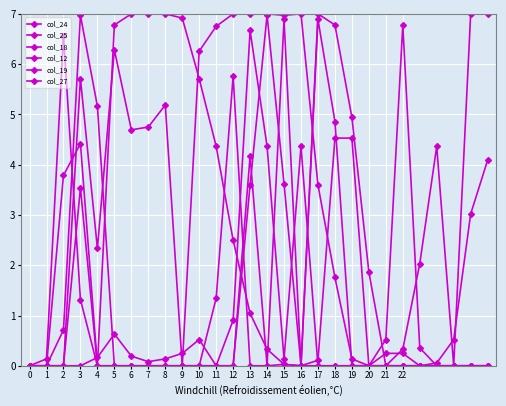

Reading left to right, list all the values displayed in this chart.

col_24: 0.0	0.0	0.0	0.0	0.2	0.6	0.2	0.1	0.1	0.2	0.5	0.0	0.0	4.2	0.0	6.9	0.0	7.0	6.8	4.9	1.9	0.0	0.0	0.0	0.0	0.0	0.0	0.0
col_25: 0.0	0.0	0.0	5.7	2.3	6.3	4.7	4.7	5.2	0.0	6.3	6.8	7.0	7.0	7.0	7.0	7.0	3.6	1.8	0.1	0.0	0.0	0.0	0.0	0.0	0.0	0.0	0.0
col_18: 0.0	0.0	0.0	3.5	0.0	0.0	0.0	0.0	0.0	0.0	0.0	0.0	0.9	6.7	4.4	0.1	4.4	0.0	0.0	0.0	0.0	0.2	0.2	0.0	0.1	0.5	3.0	4.1
col_12: 0.0	0.0	0.7	7.0	5.2	0.0	0.0	0.0	0.0	0.0	0.0	1.3	5.8	0.0	0.0	0.0	0.0	6.9	4.9	0.0	0.0	0.5	6.8	0.4	0.0	0.0	0.0	0.0
col_19: 0.0	0.0	3.8	4.4	0.0	0.0	0.0	0.0	0.0	0.0	0.0	0.0	0.0	3.6	7.0	3.6	0.0	0.1	4.5	4.5	0.0	0.0	0.3	2.0	4.4	0.0	7.0	7.0
col_27: 0.0	0.1	6.6	1.3	0.0	6.8	7.0	7.0	7.0	6.9	5.7	4.4	2.5	1.0	0.3	0.0	0.0	0.0	0.0	0.0	0.0	0.0	0.0	0.0	0.0	0.0	0.0	0.0